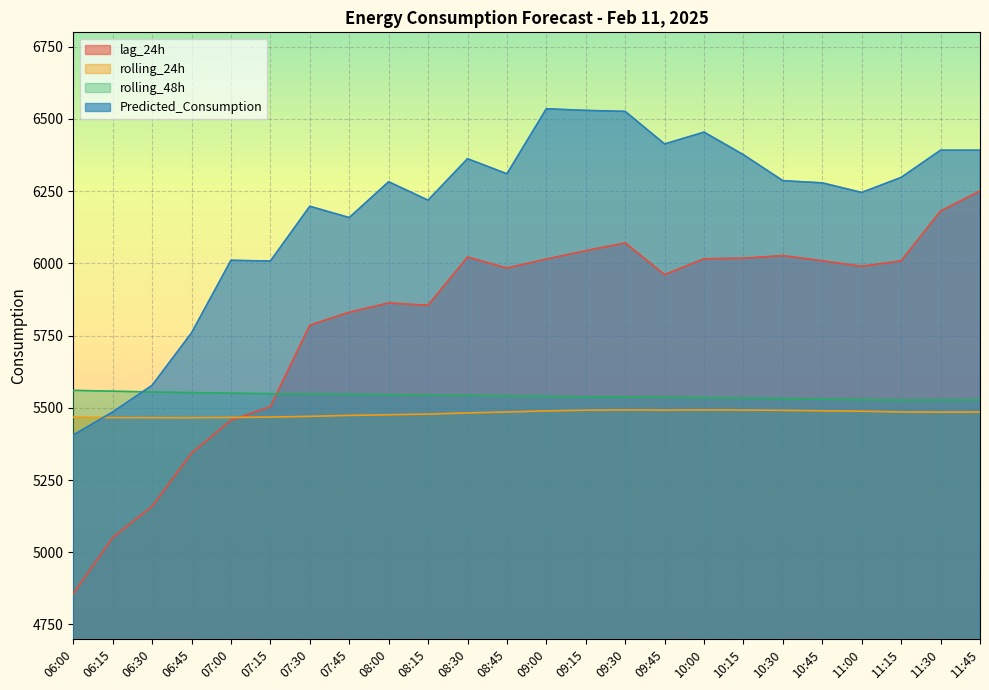

True or false: lag_24h and Predicted_Consumption cross at least once.

False